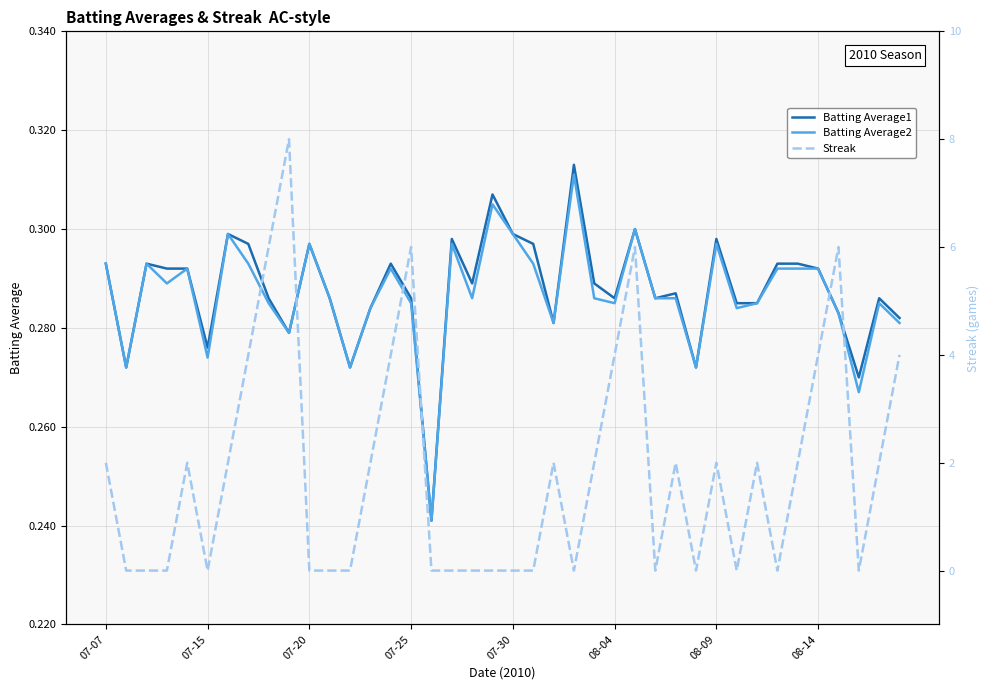

True or false: Batting Average2 has a value of 0.3 at 07-30.

True